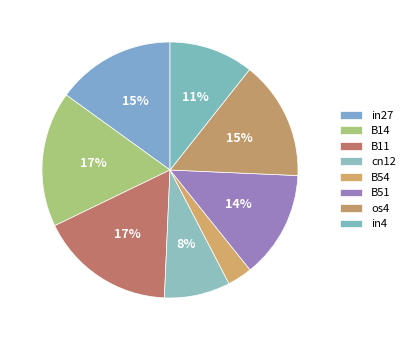

How many slices are in this pie chart?

8